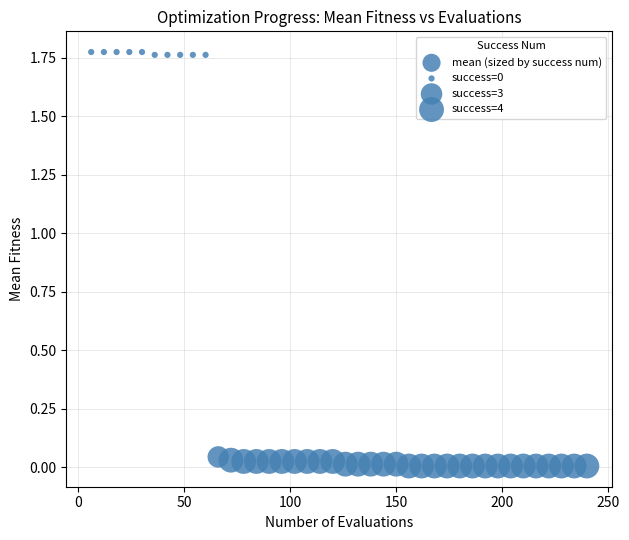

What is the range of X values (max minus min)?

234.0